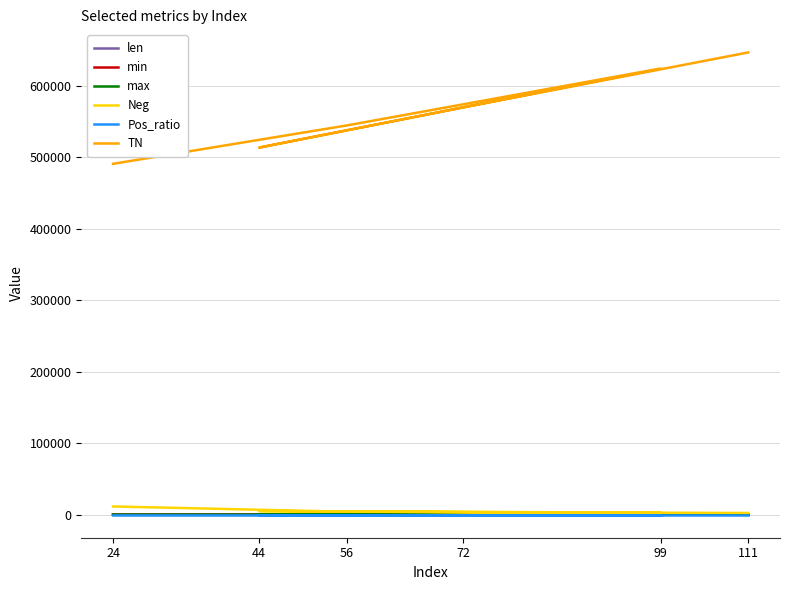

At which category does max reach its first local valley?

44